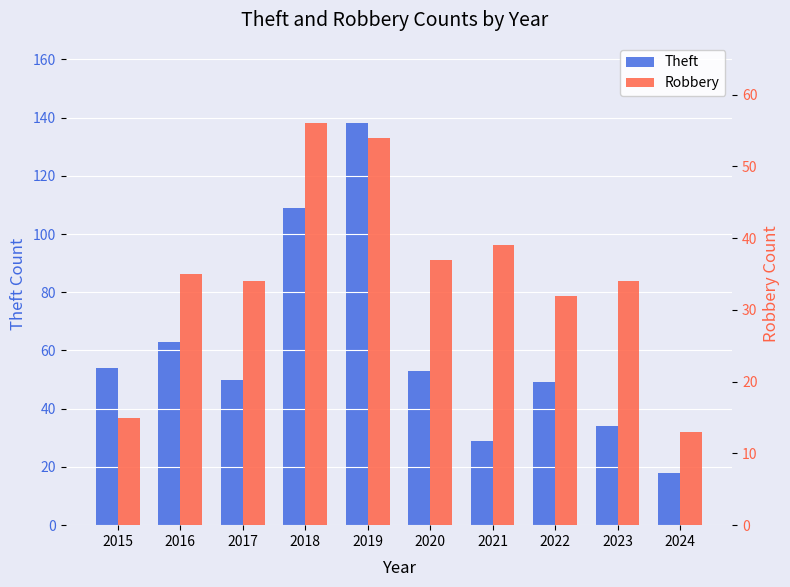

What is the difference between the maximum and second lowest values in the Theft series?

109